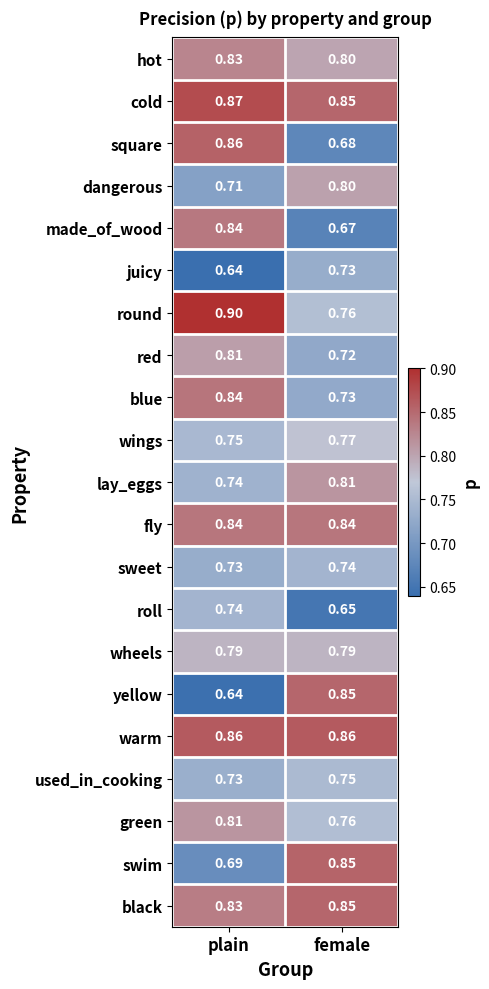

At which category is the sum across all series the highest?

plain